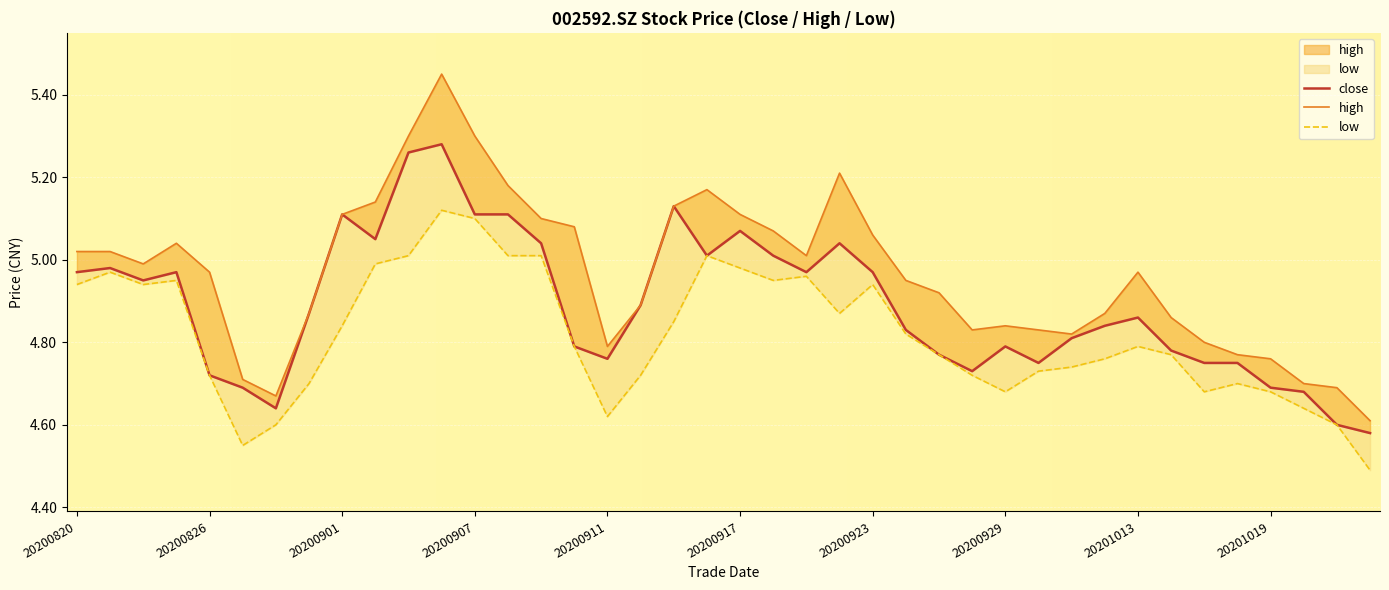

Which series has the widest spread of values?

high